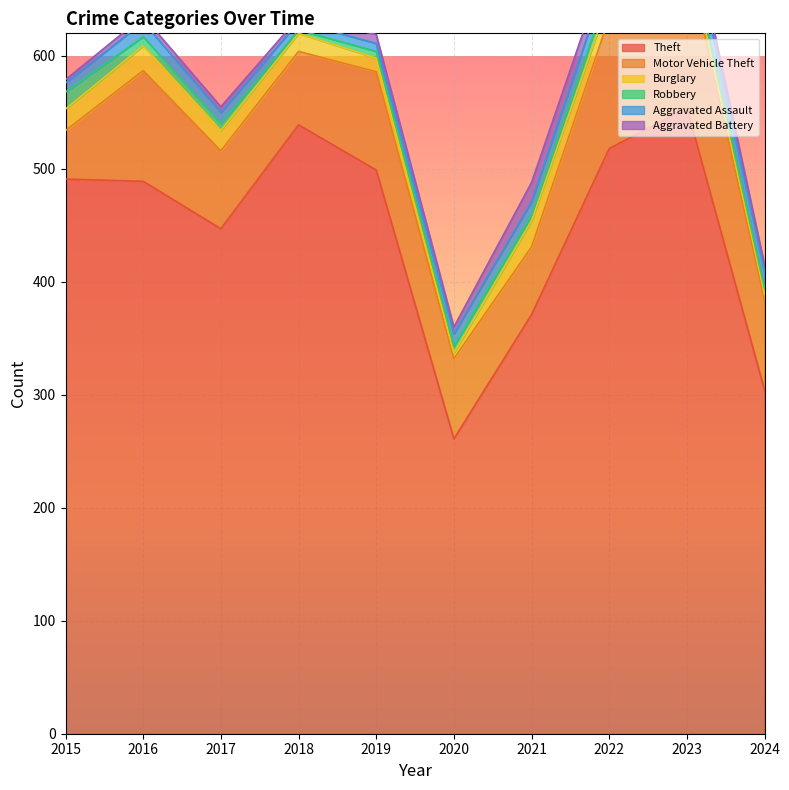

Is it true that Theft equals 539 at 2018?

True